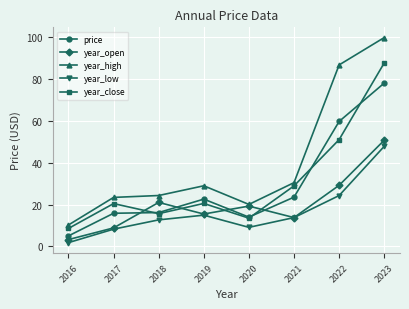

What is the difference between the second highest and minimum values in the year_close series?

42.4